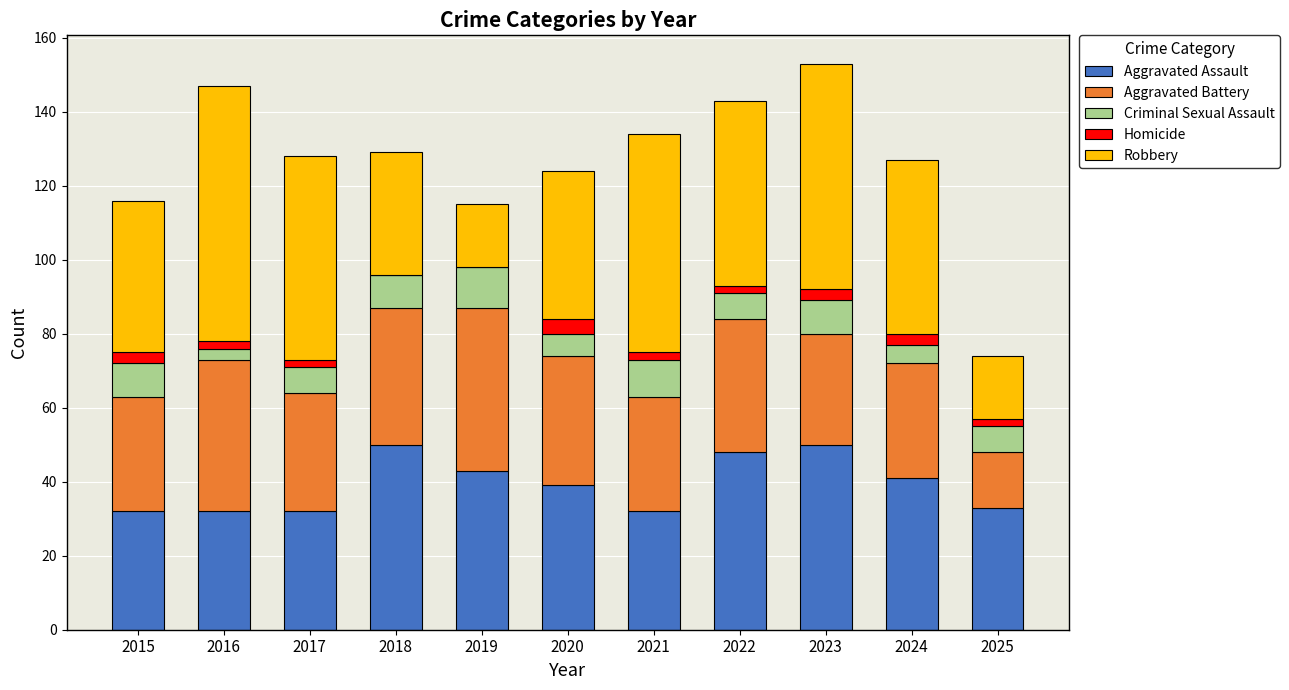

The Aggravated Assault series shows 59 at 2024. True or false?

False